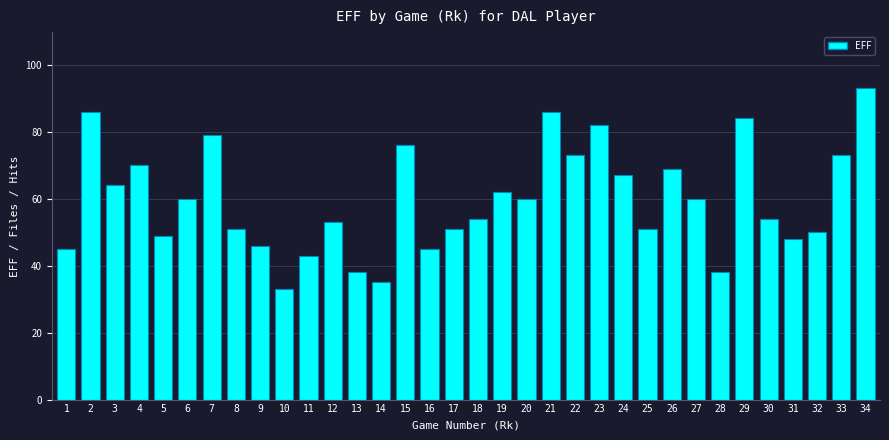

Approximately how many times larger is the value at 23 compared to 10?

2.5